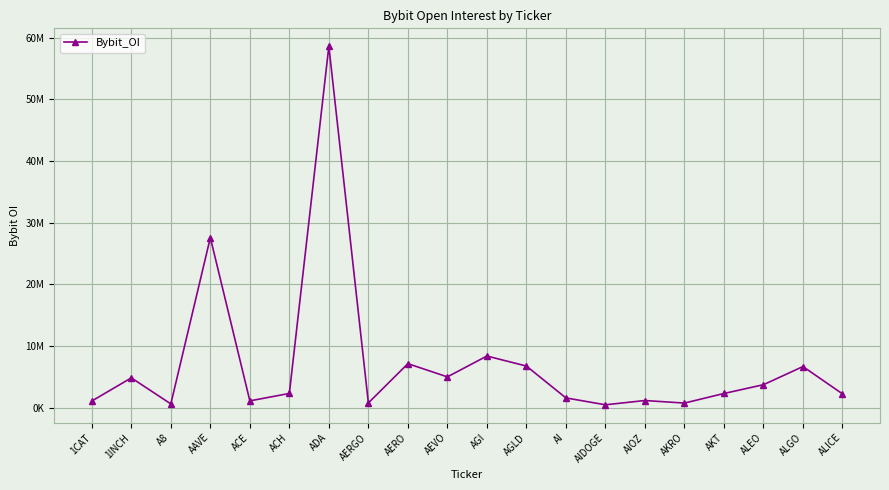

What is the approximate value at AERO, to the nearest 100?

7130500